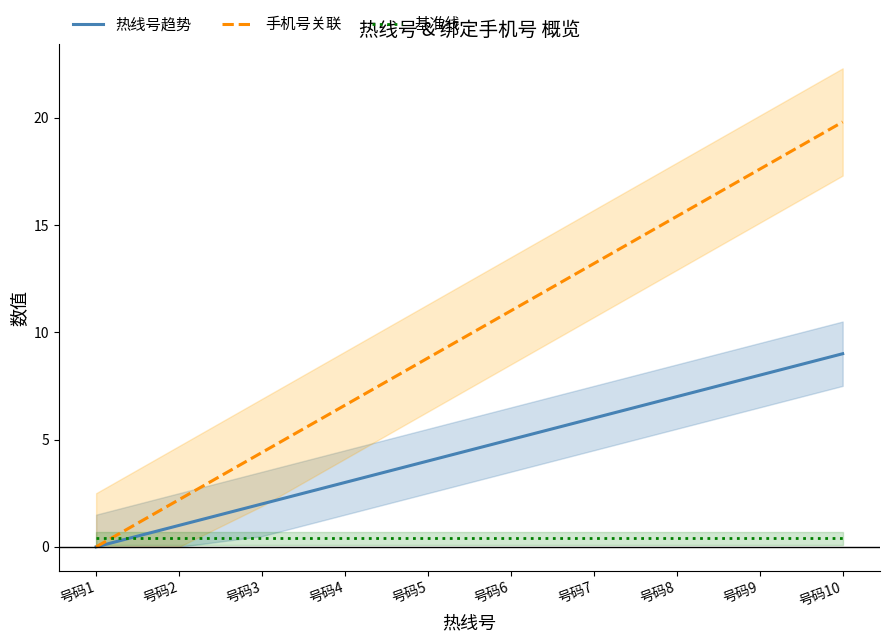

True or false: 热线号趋势 and 手机号关联 cross at least once.

False